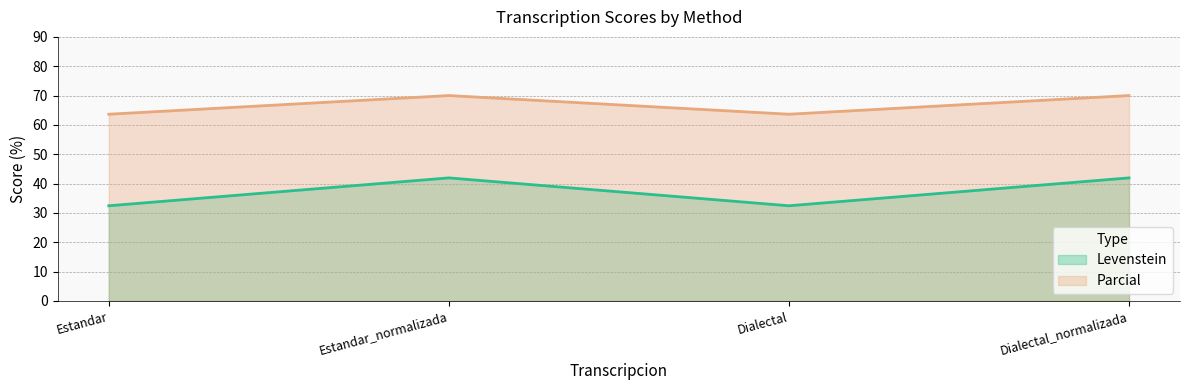

Which series has the largest range (max minus min)?

Levenstein